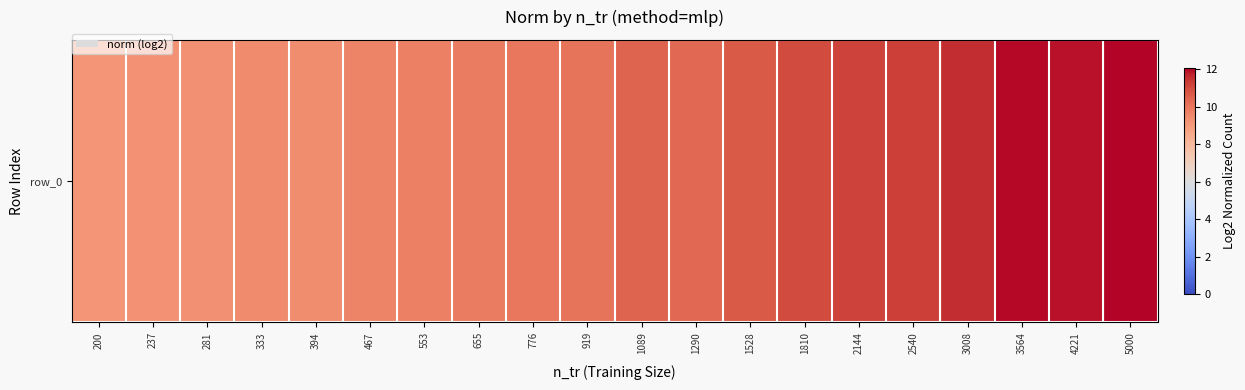

List the labels in order of value, smallest first.

200, 237, 281, 394, 333, 467, 553, 655, 776, 919, 1290, 1089, 1528, 1810, 2144, 2540, 3008, 4221, 3564, 5000